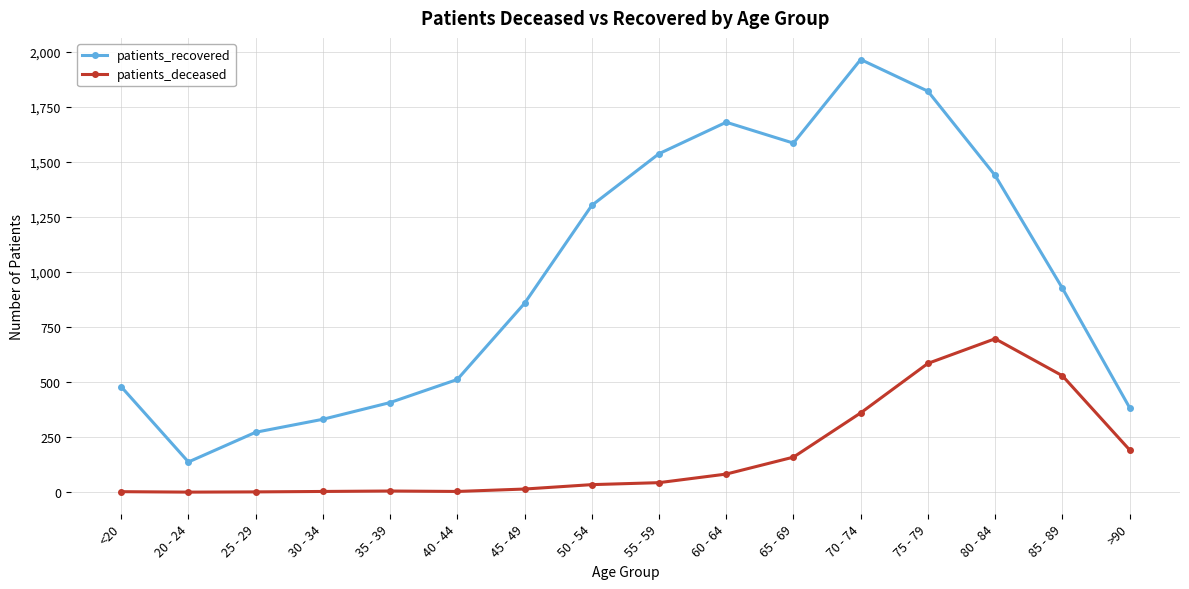

True or false: patients_deceased and patients_recovered intersect in this chart.

False